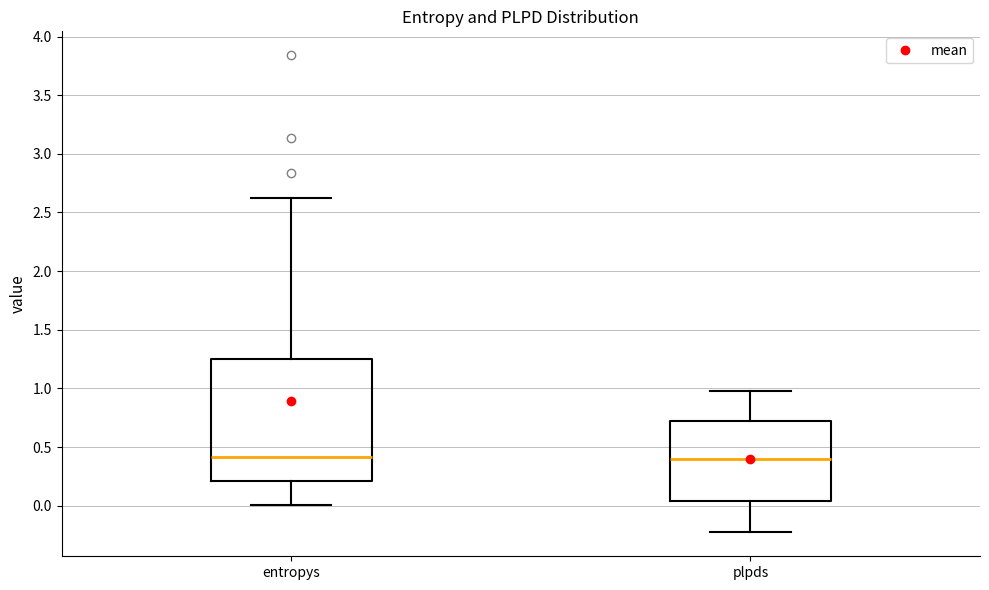

Reading left to right, transcribe this box plot: for each box, give where its median line is, the range the box spans, and where its two whiskers end, as read against the y-axis. The values are not printed on the chart, so give them approximately, as read against the axis.

entropys: median 0.40, box 0.20 to 1.25, whiskers 0.00 to 2.65
plpds: median 0.40, box 0.05 to 0.70, whiskers -0.25 to 1.00